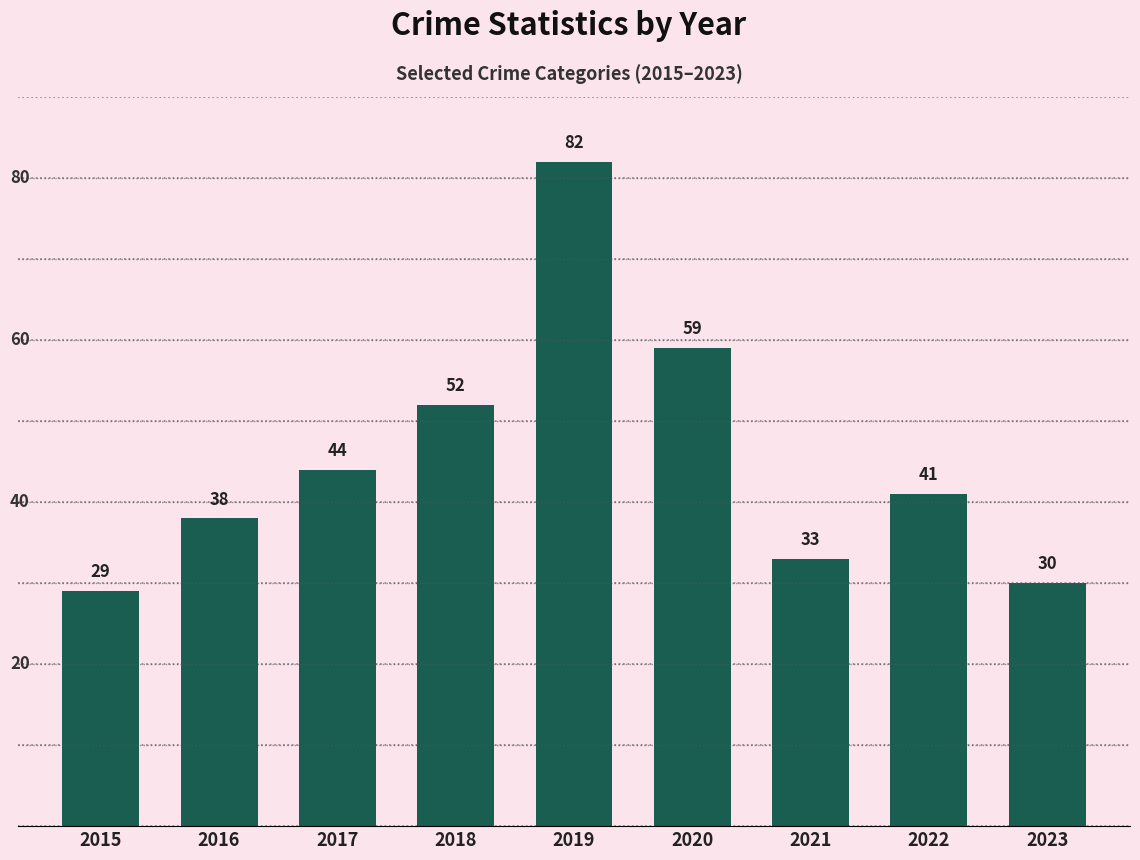

What is the minimum value shown in the chart?

29